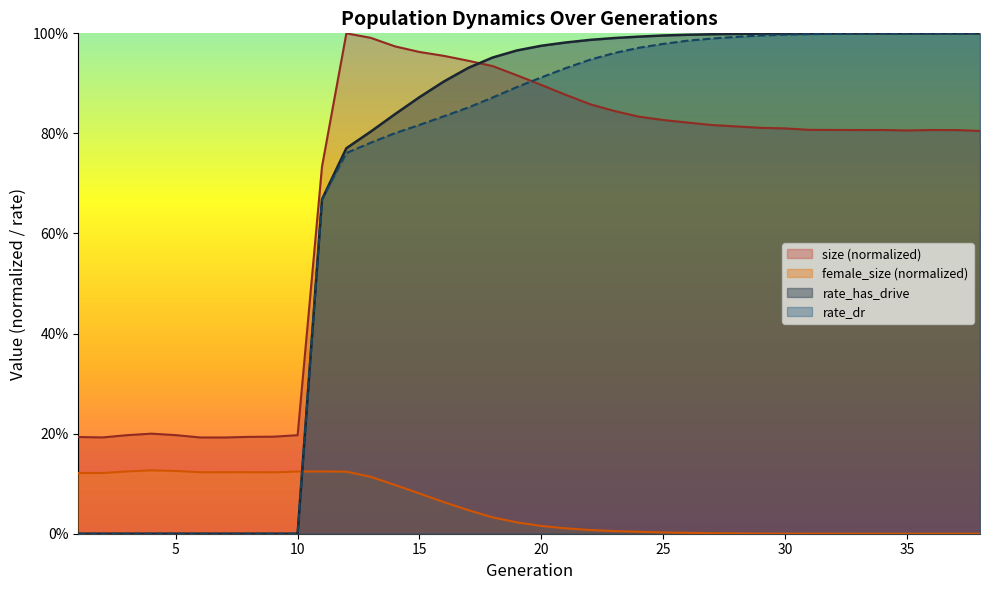

True or false: rate_dr and rate_has_drive cross at least once.

False